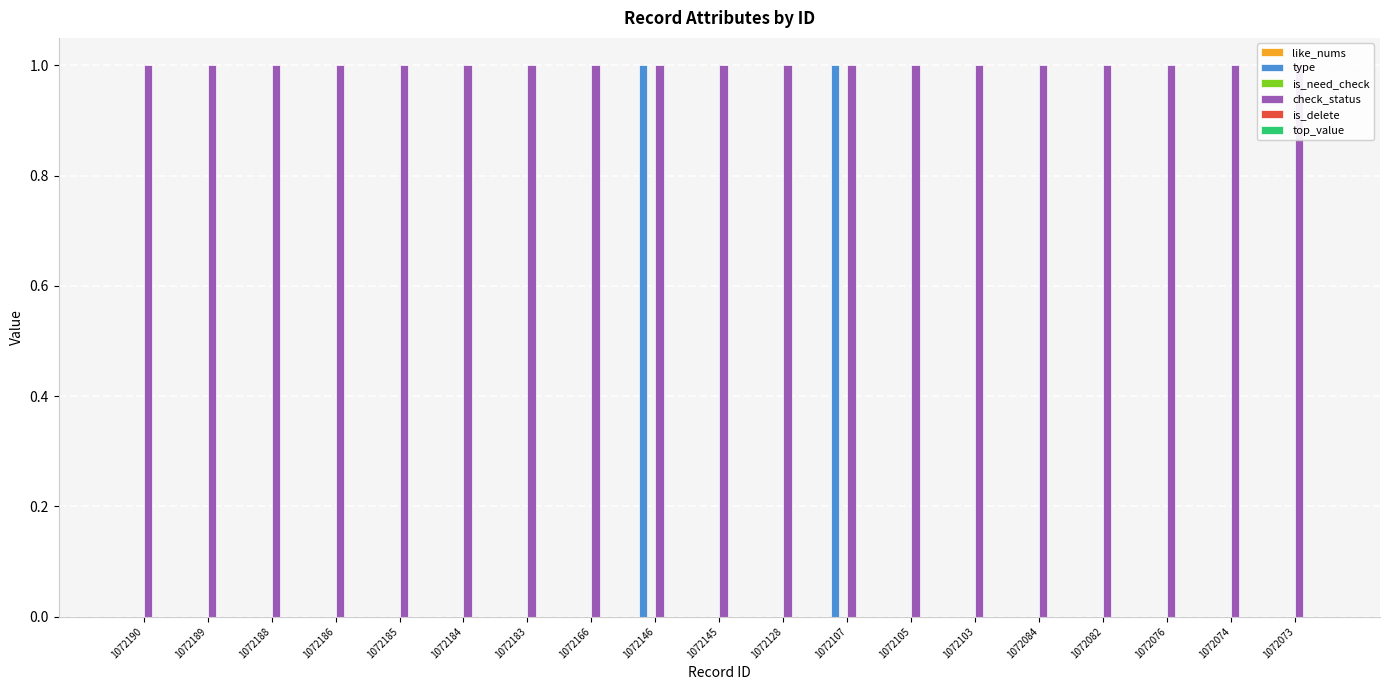

Reading left to right, what are all the values shown in this chart?

like_nums: 0	0	0	0	0	0	0	0	0	0	0	0	0	0	0	0	0	0	0
type: 0	0	0	0	0	0	0	0	1	0	0	1	0	0	0	0	0	0	0
is_need_check: 0	0	0	0	0	0	0	0	0	0	0	0	0	0	0	0	0	0	0
check_status: 1	1	1	1	1	1	1	1	1	1	1	1	1	1	1	1	1	1	1
is_delete: 0	0	0	0	0	0	0	0	0	0	0	0	0	0	0	0	0	0	0
top_value: 0	0	0	0	0	0	0	0	0	0	0	0	0	0	0	0	0	0	0